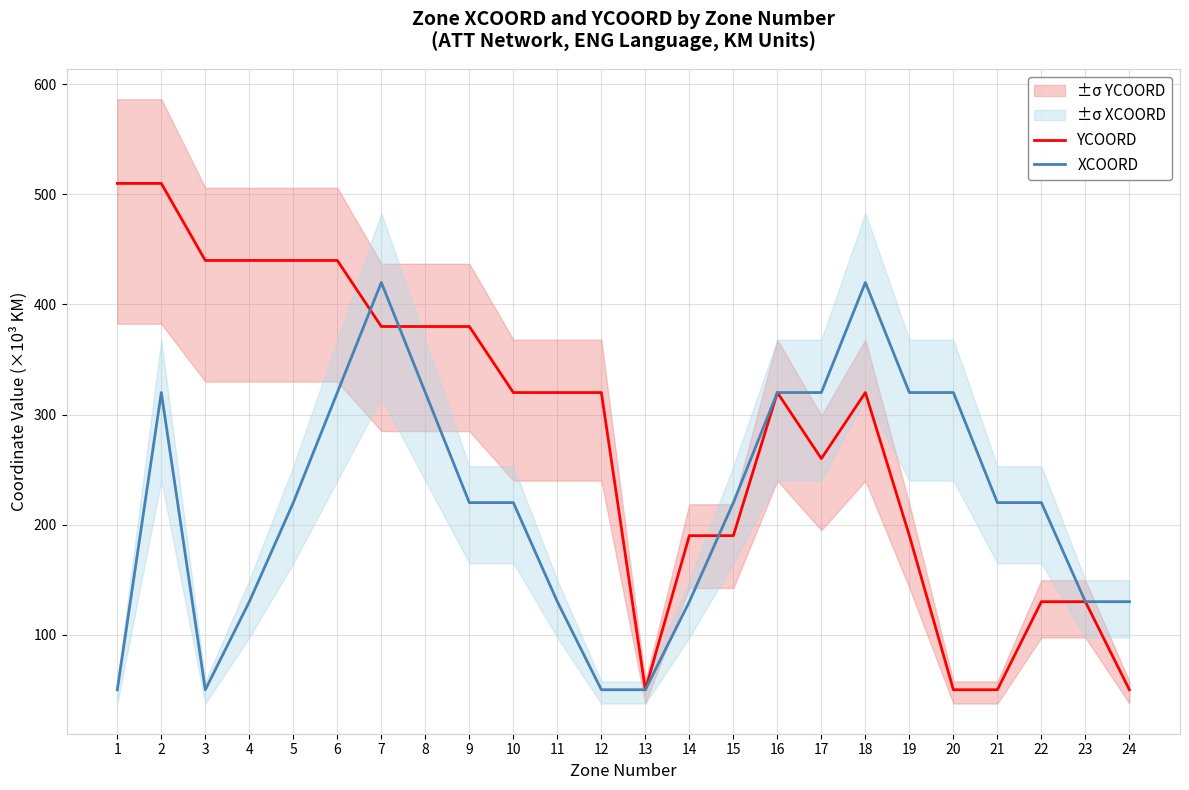

Between 9 and 19, which series saw the biggest shift?

YCOORD